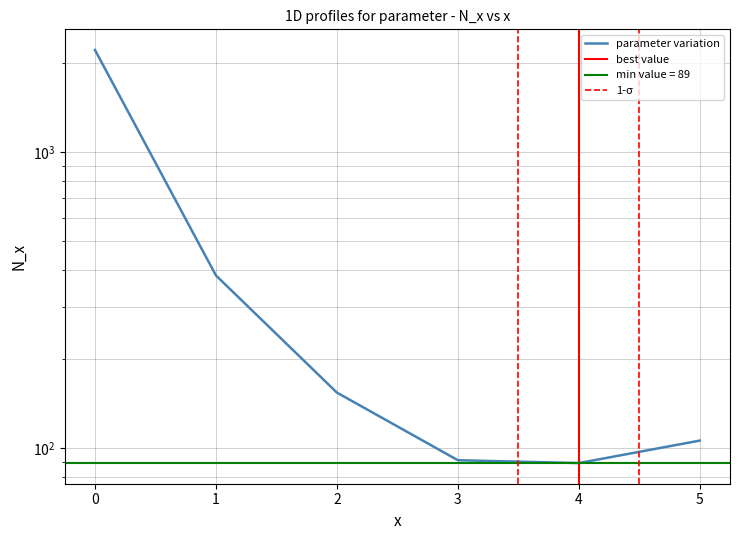

What is the ratio of the value at 3 to the value at 2?

0.6